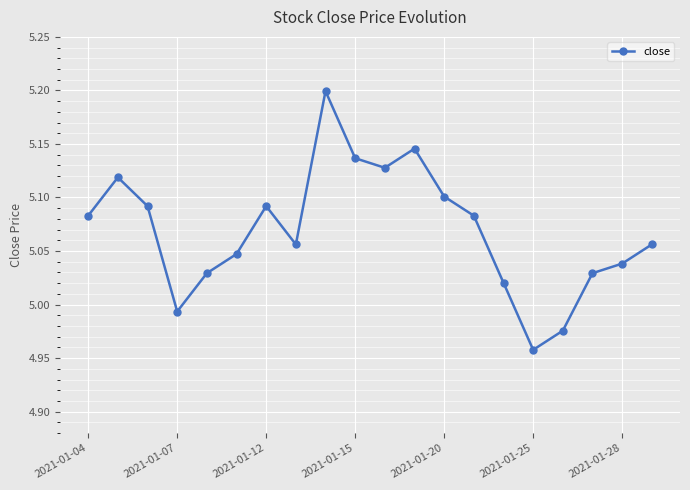

True or false: the data has more than 1 interior local peaks.

True